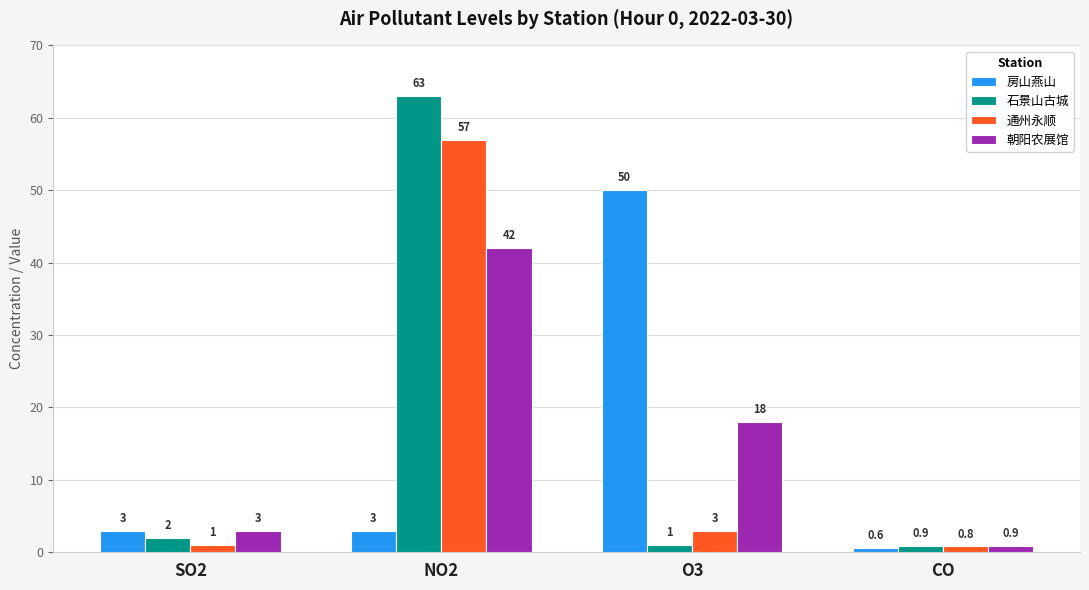

Which series changed the most between SO2 and NO2?

石景山古城